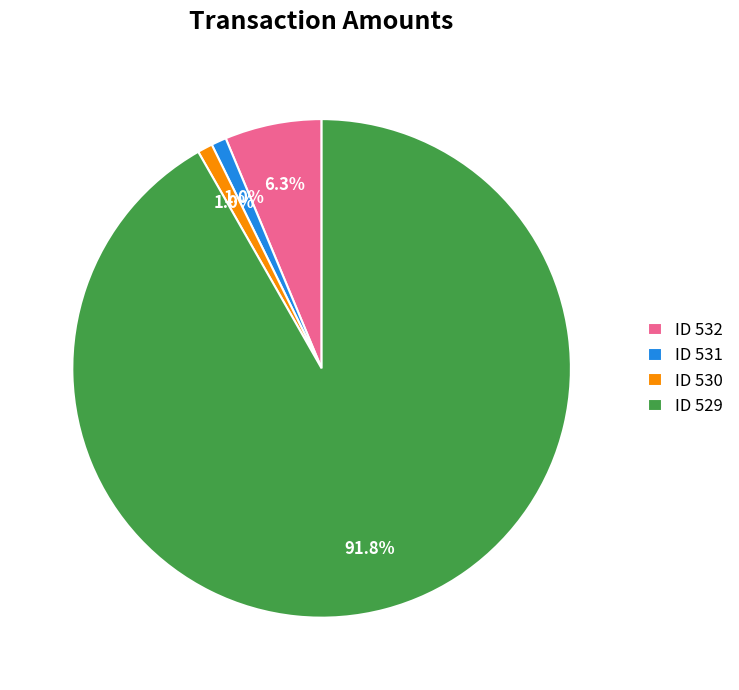

To the nearest percent, what is the difference between the largest and smallest slice percentages?

91%